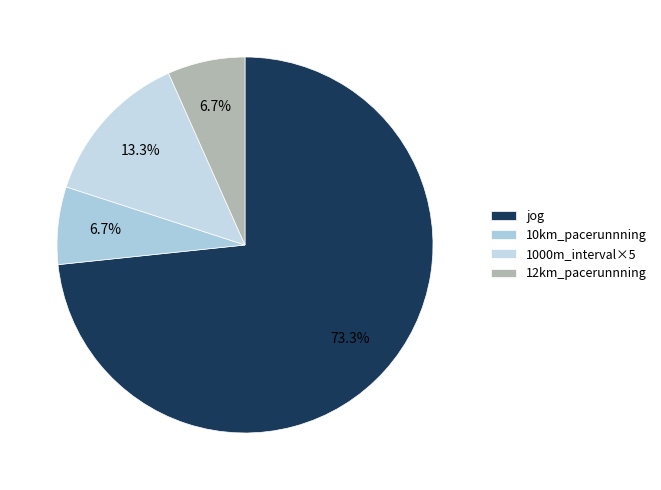

To the nearest percent, what percentage of the pie is 1000m_interval×5?

13%